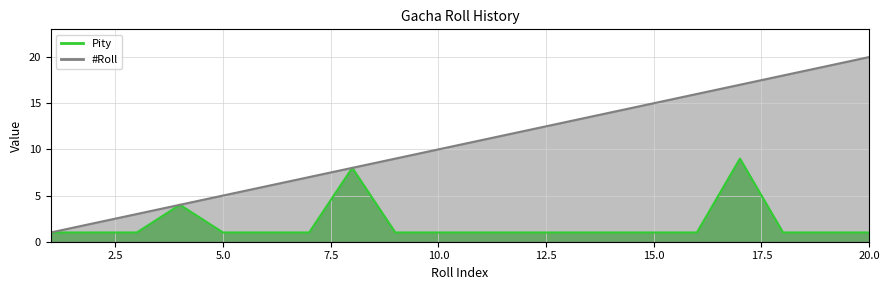

Rank the series by their maximum value, from lowest to highest.

Pity, #Roll